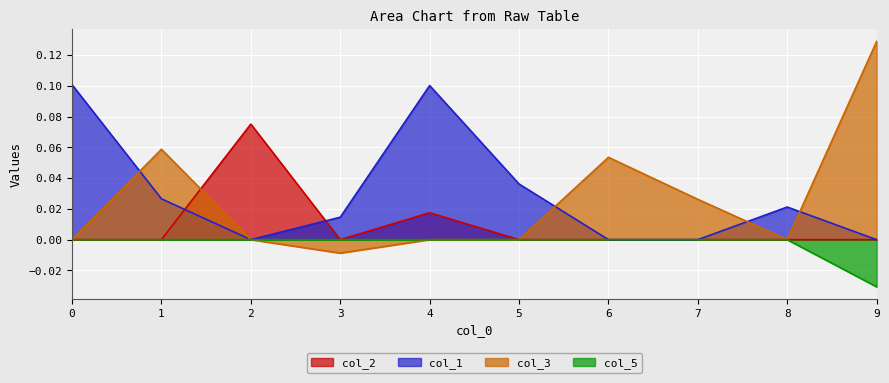

True or false: col_3 has a value of 0.0 at 0.

True